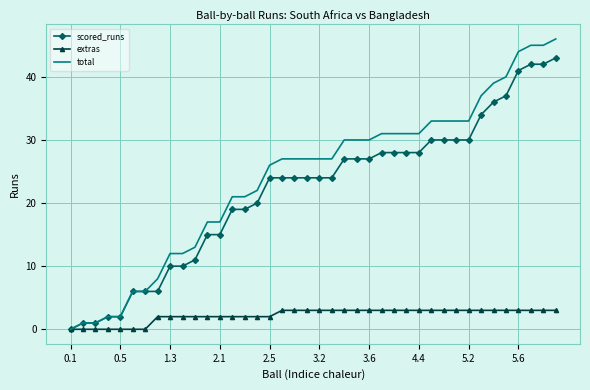

Which series has the largest total across all categories?

total